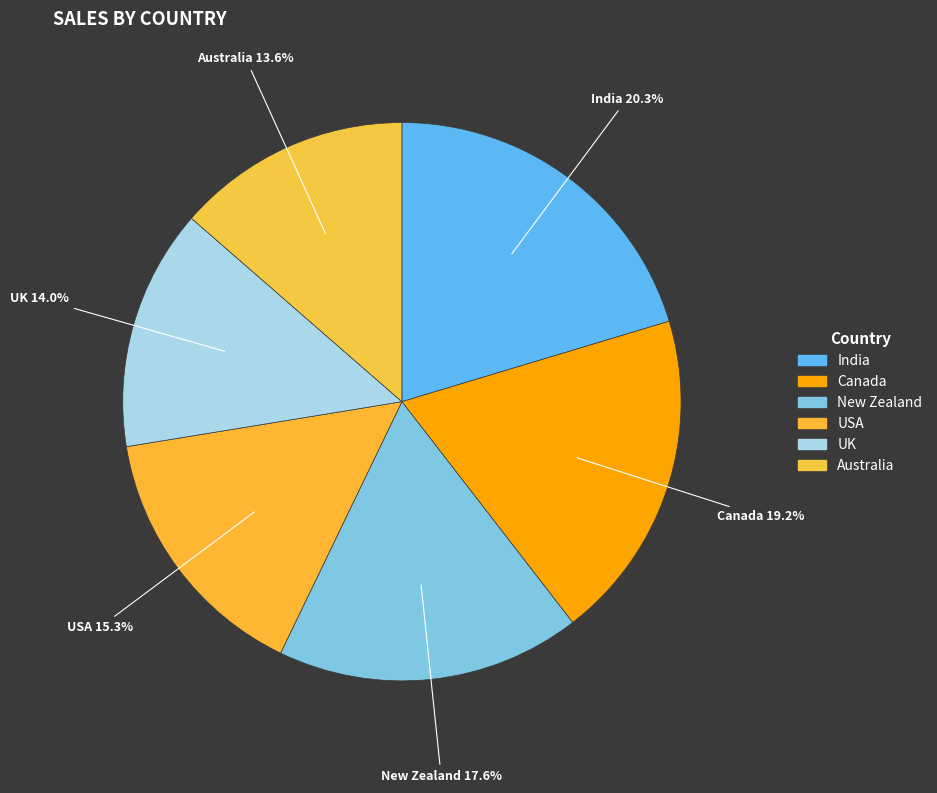

What percentage do Australia and USA together represent?

28.9%